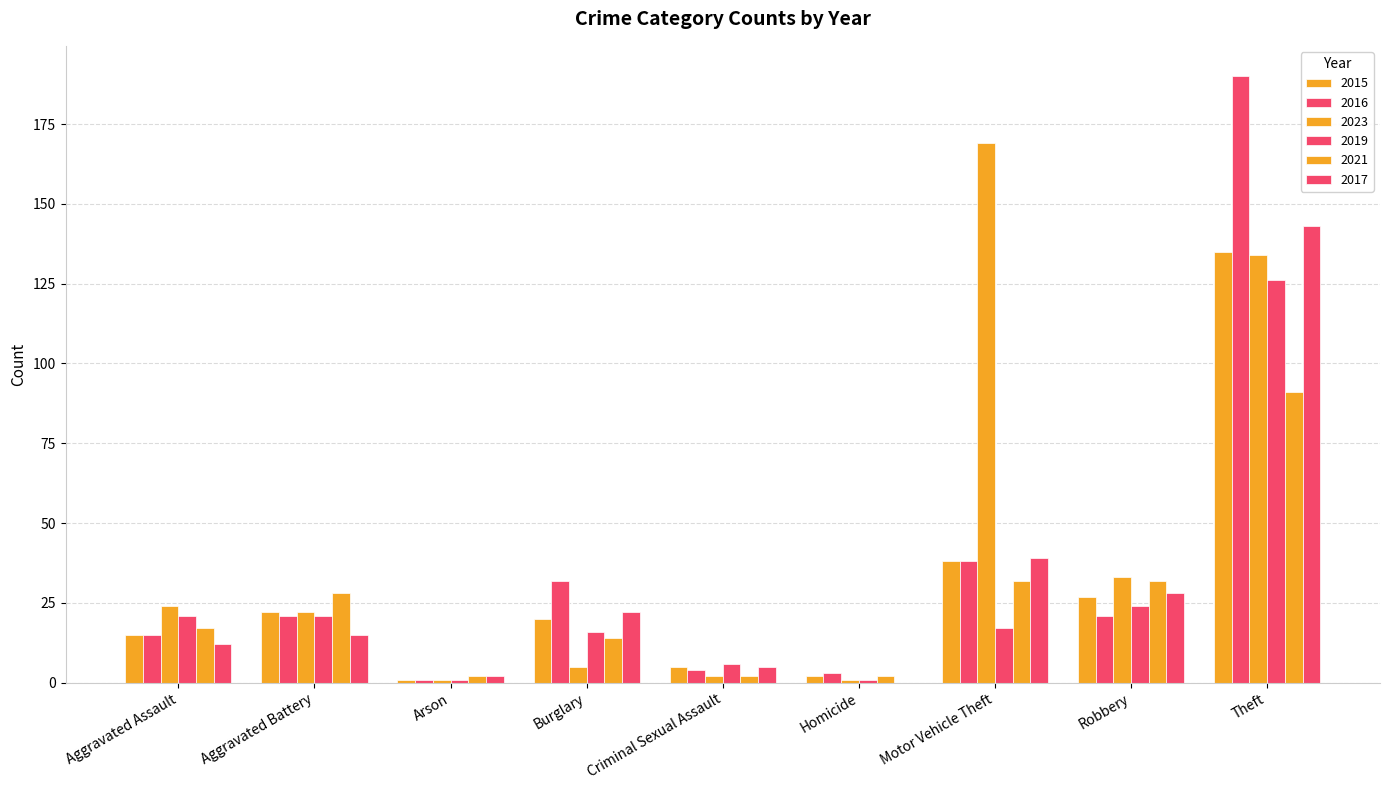

Reading right to left, what are all the values shown in this chart?

2015: Theft=135	Robbery=27	Motor Vehicle Theft=38	Homicide=2	Criminal Sexual Assault=5	Burglary=20	Arson=1	Aggravated Battery=22	Aggravated Assault=15
2016: Theft=190	Robbery=21	Motor Vehicle Theft=38	Homicide=3	Criminal Sexual Assault=4	Burglary=32	Arson=1	Aggravated Battery=21	Aggravated Assault=15
2023: Theft=134	Robbery=33	Motor Vehicle Theft=169	Homicide=1	Criminal Sexual Assault=2	Burglary=5	Arson=1	Aggravated Battery=22	Aggravated Assault=24
2019: Theft=126	Robbery=24	Motor Vehicle Theft=17	Homicide=1	Criminal Sexual Assault=6	Burglary=16	Arson=1	Aggravated Battery=21	Aggravated Assault=21
2021: Theft=91	Robbery=32	Motor Vehicle Theft=32	Homicide=2	Criminal Sexual Assault=2	Burglary=14	Arson=2	Aggravated Battery=28	Aggravated Assault=17
2017: Theft=143	Robbery=28	Motor Vehicle Theft=39	Homicide=0	Criminal Sexual Assault=5	Burglary=22	Arson=2	Aggravated Battery=15	Aggravated Assault=12